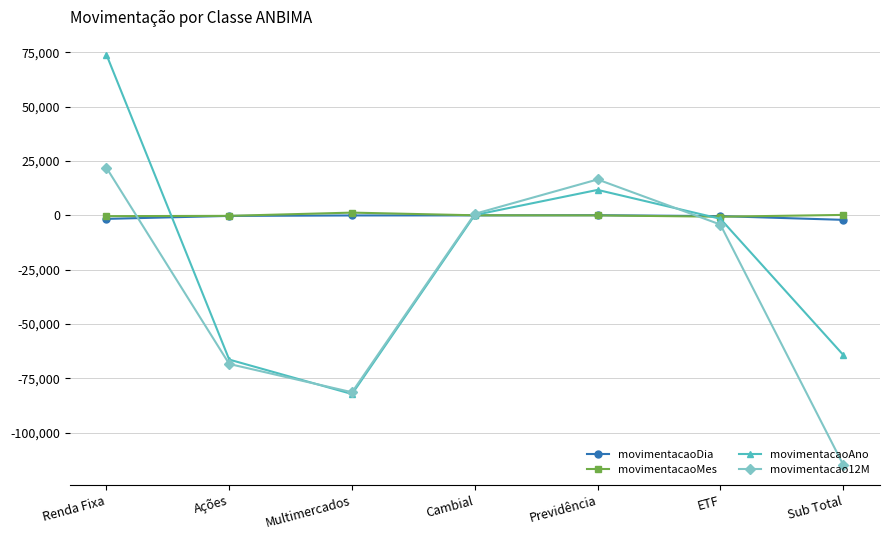

How many lines are shown in the chart?

4